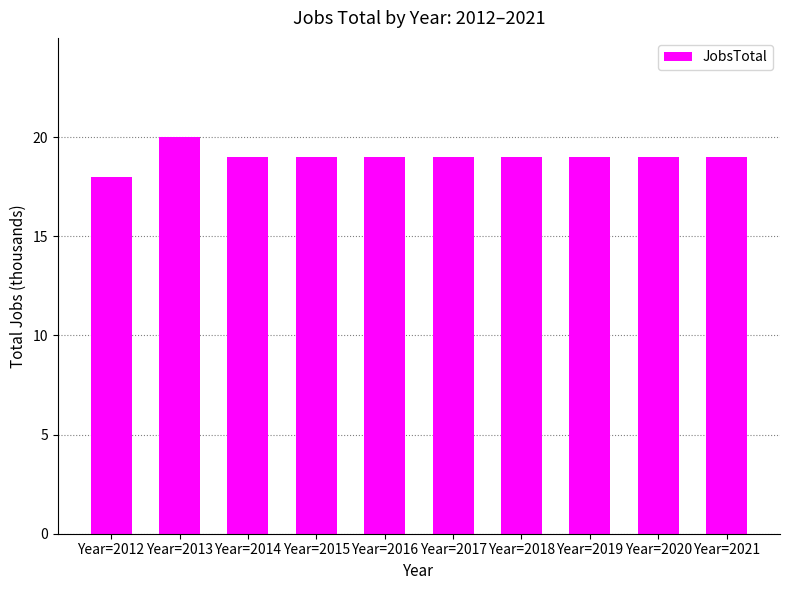

Reading right to left, transcribe all the data shown in this chart.

Year=2021=19	Year=2020=19	Year=2019=19	Year=2018=19	Year=2017=19	Year=2016=19	Year=2015=19	Year=2014=19	Year=2013=20	Year=2012=18